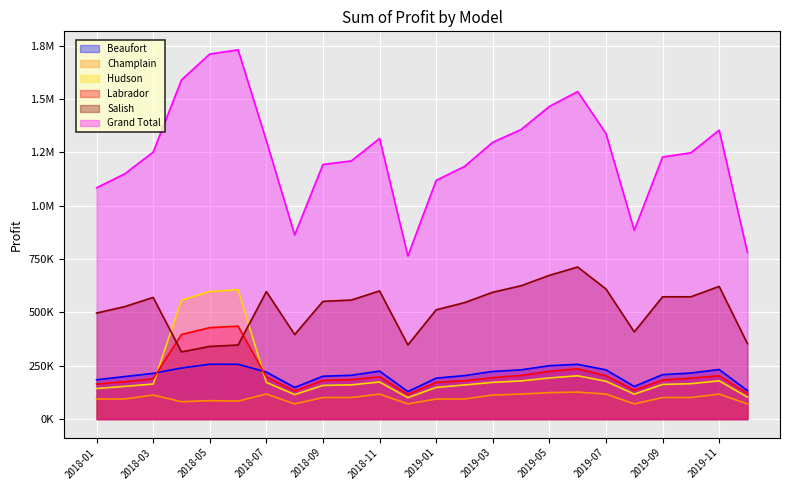

Which category has the lowest value in the Hudson series?

2018-12